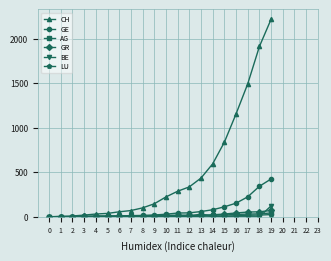

At how many categories does at least one series exceed 744?

5